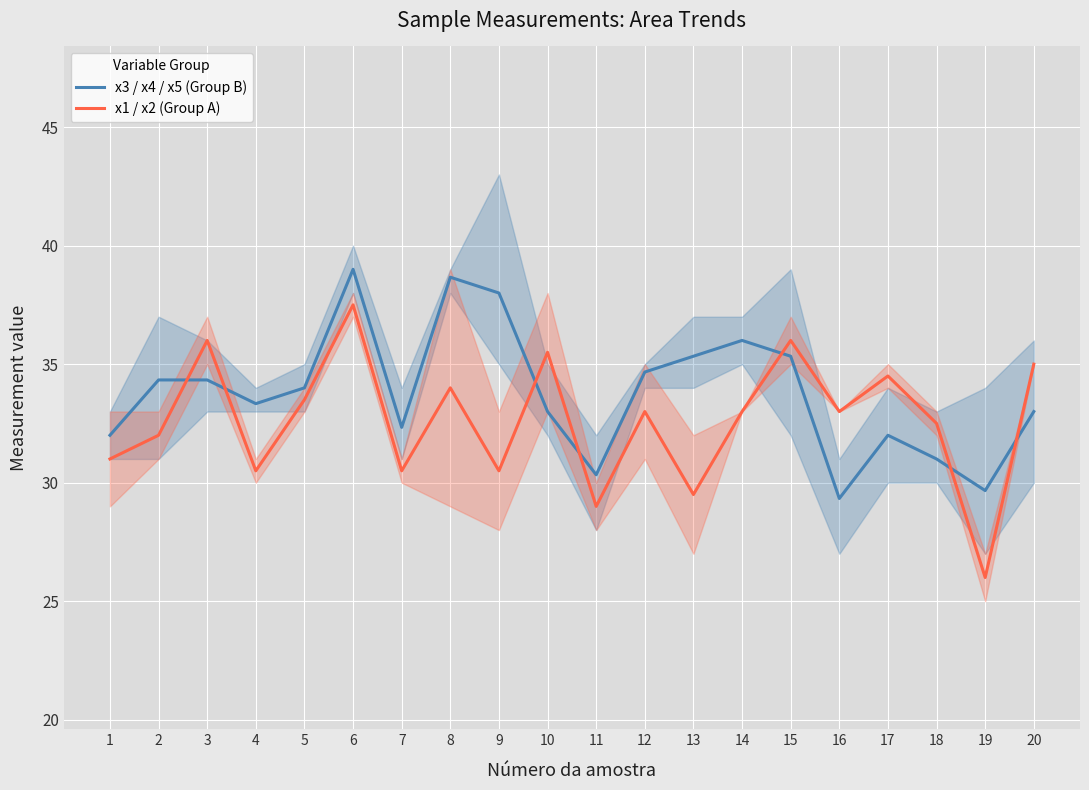

What is the average value of the x1 / x2 (Group A) series?

32.6